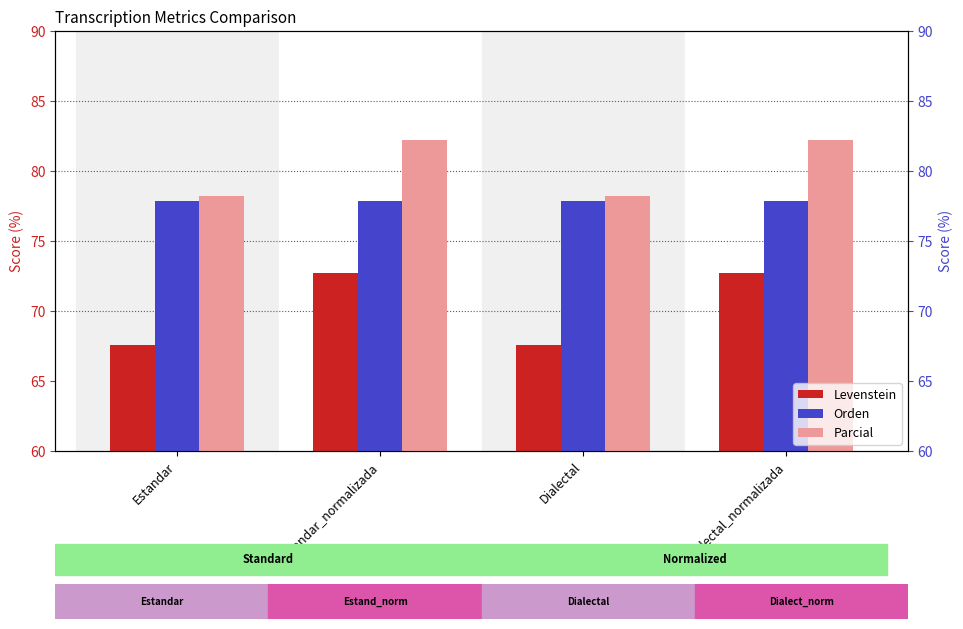

What is the label of the 1st bar from the right?

Dialectal_normalizada